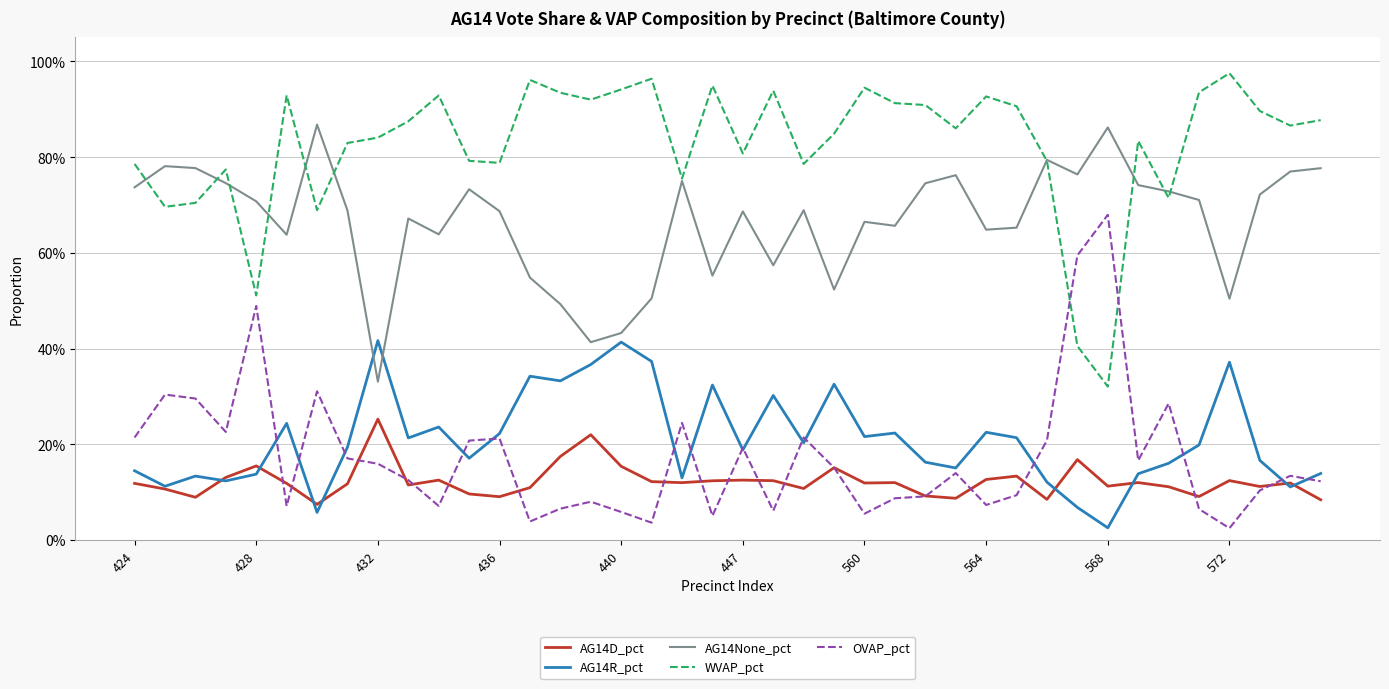

What is the value of the AG14D_pct point at the 26th from the left?

0.1